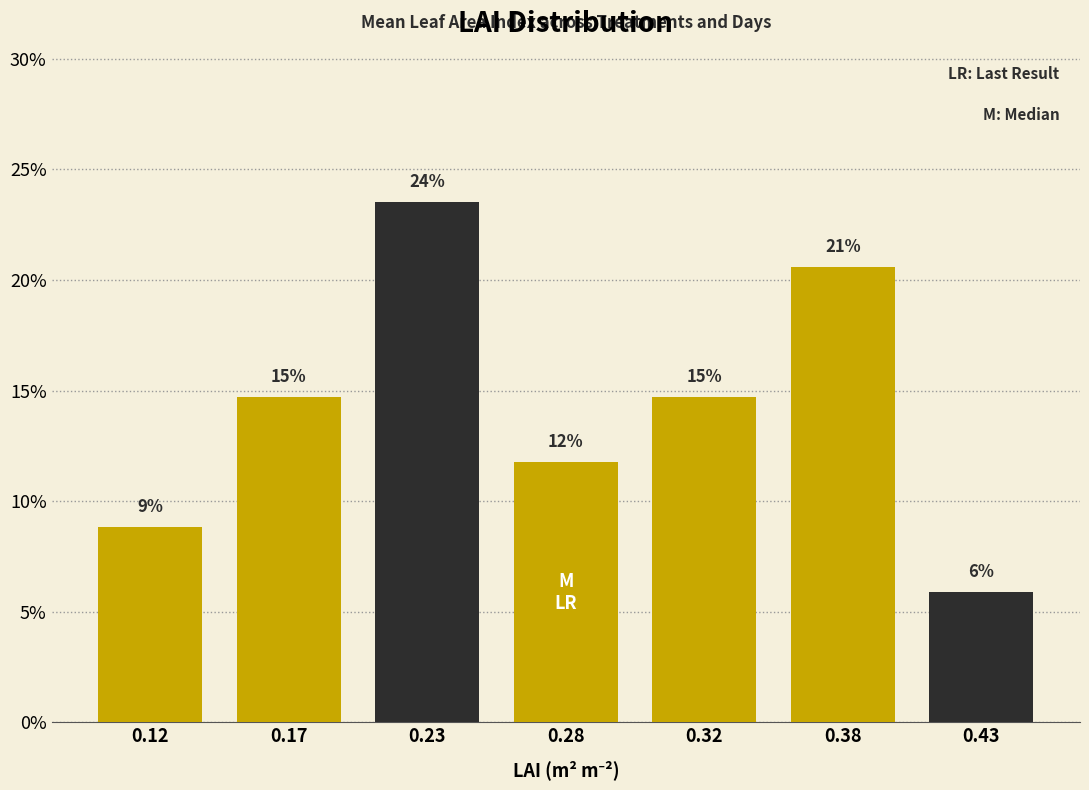

Does the chart contain any negative values?

No